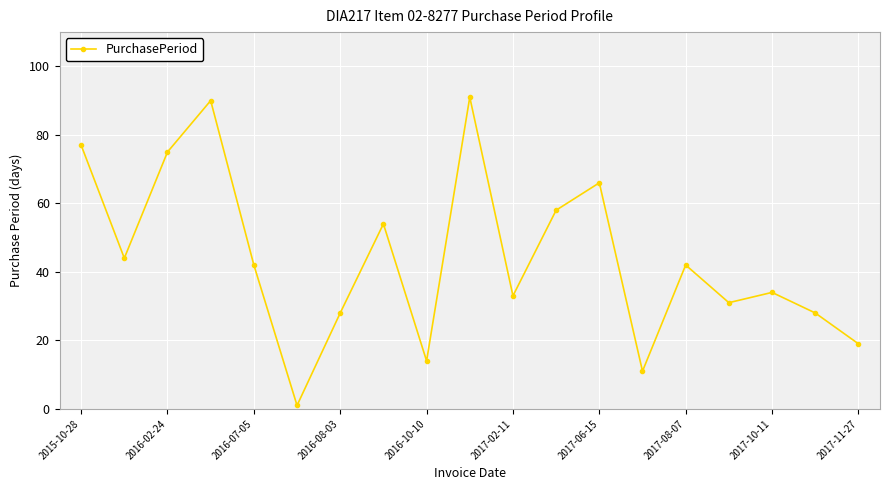

How many points are lower than both their immediate neighbors (excluding endpoints)?

6